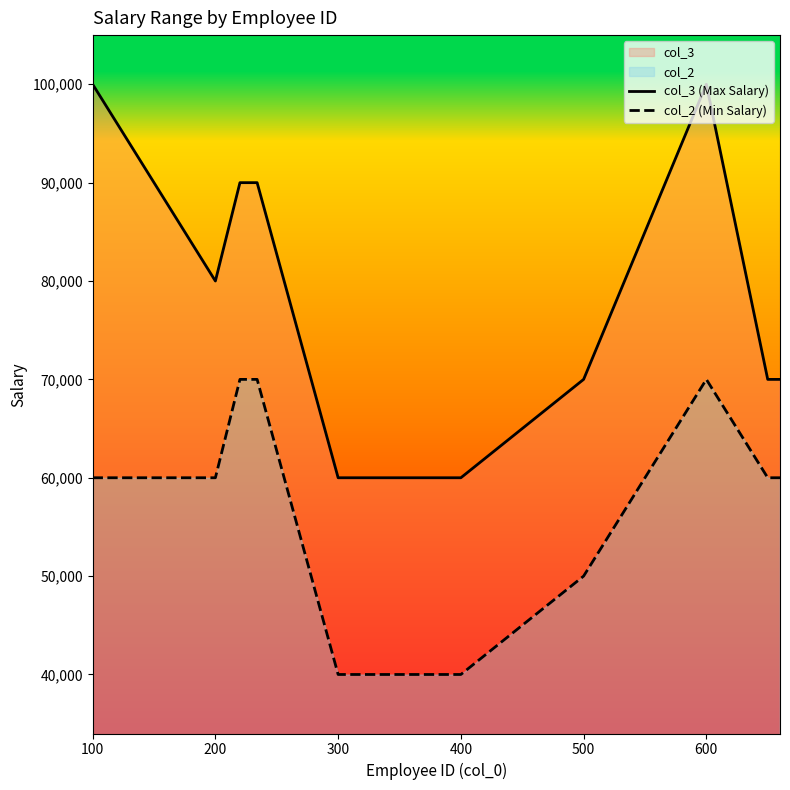

What is the difference between the second highest and second lowest values in the col_3 (Max Salary) series?

40000